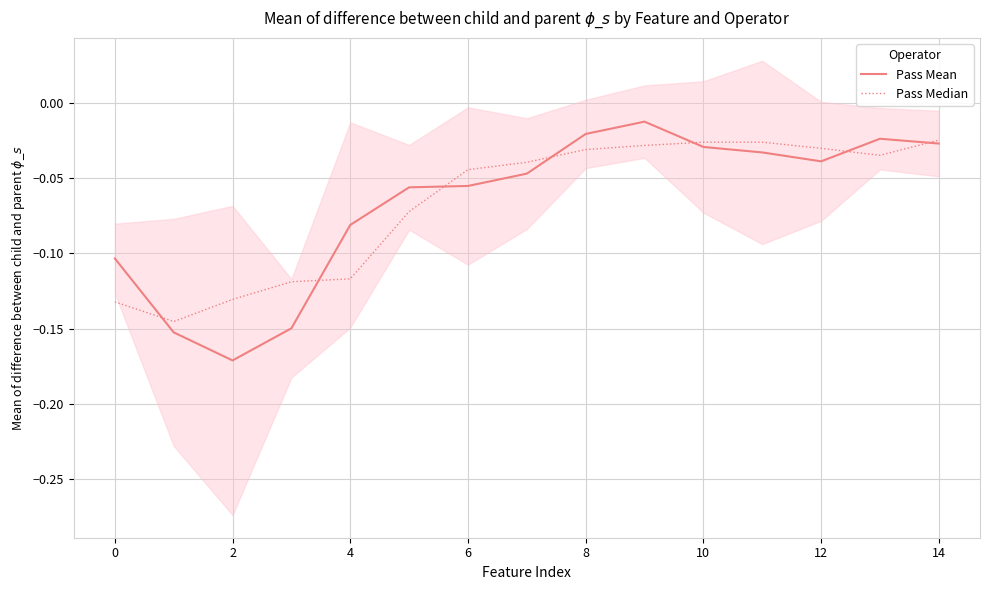

The Pass Mean series shows -0.0 at 6. True or false?

False